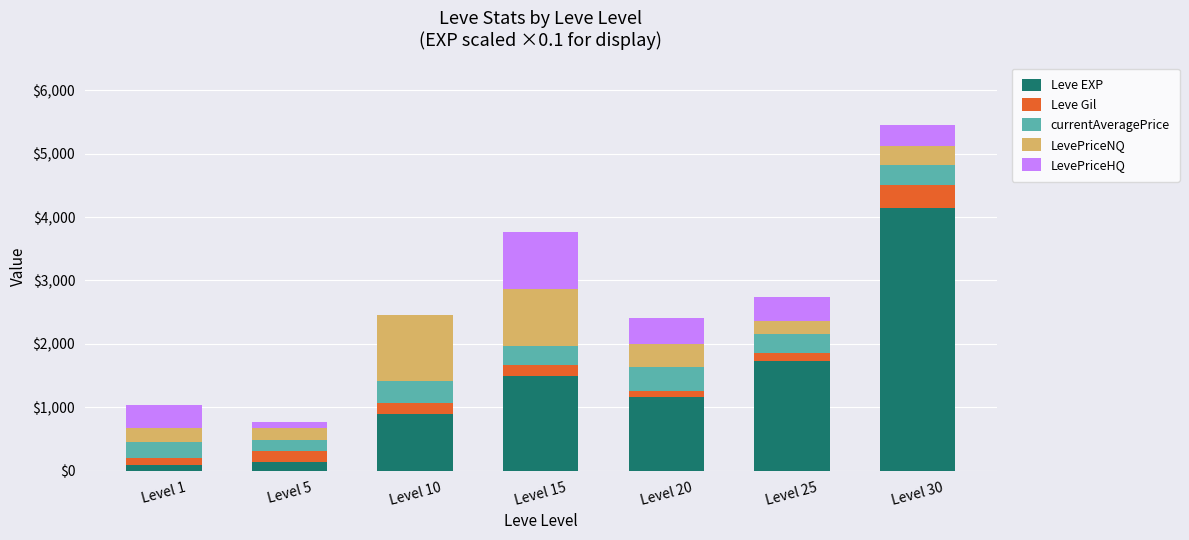

What is the sum of all Leve EXP values?

9635.0